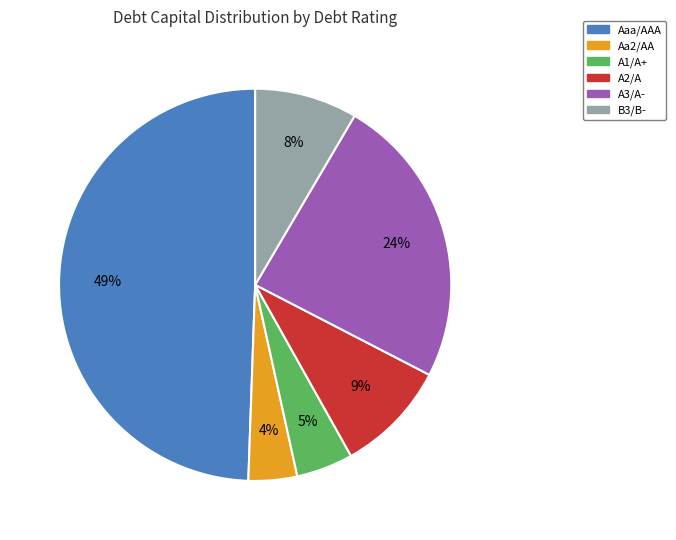

To the nearest percent, what percentage of the pie is B3/B-?

8%